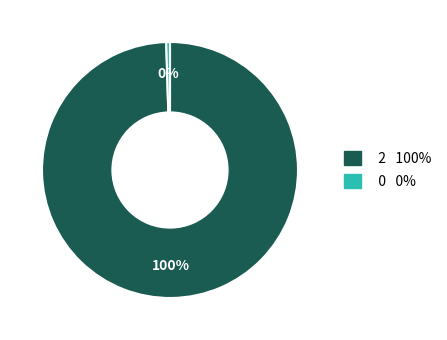

How many segments does this pie chart have?

2